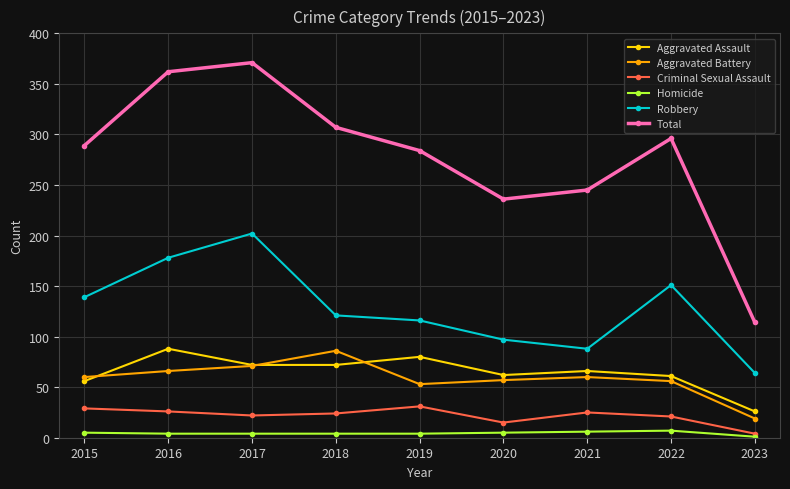

True or false: Aggravated Battery has a value of 13 at 2015.

False